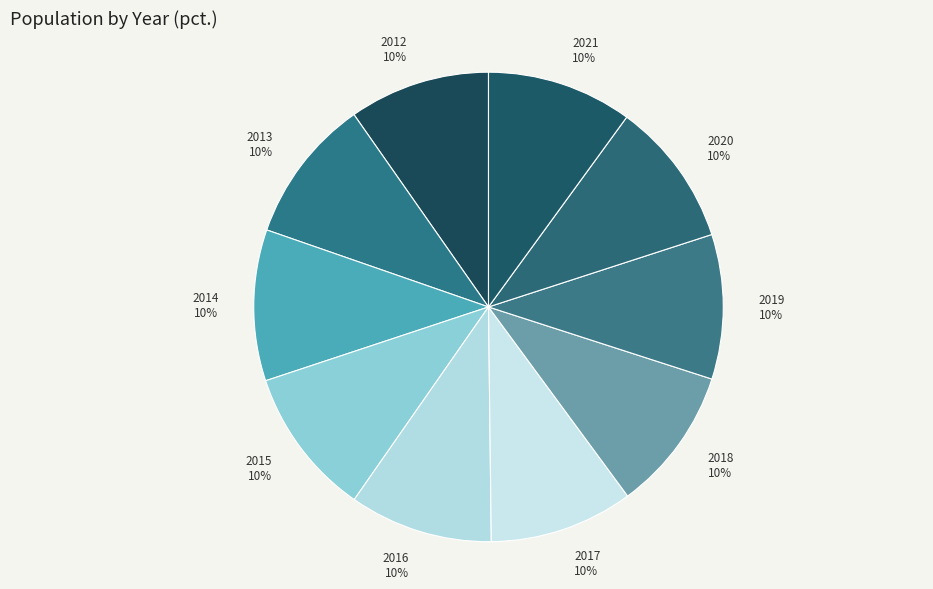

How many slices are in this pie chart?

10